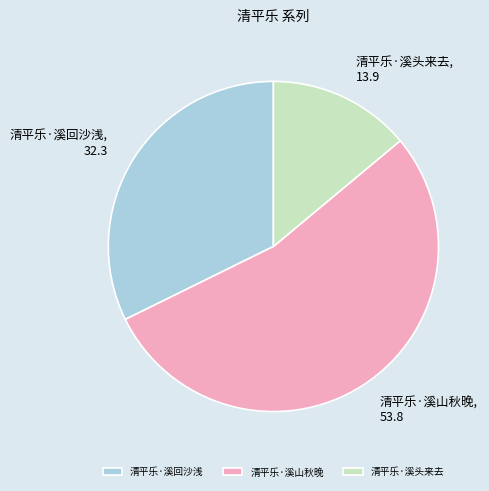

The 清平乐·溪头来去 slice represents 14% of the pie. True or false?

True